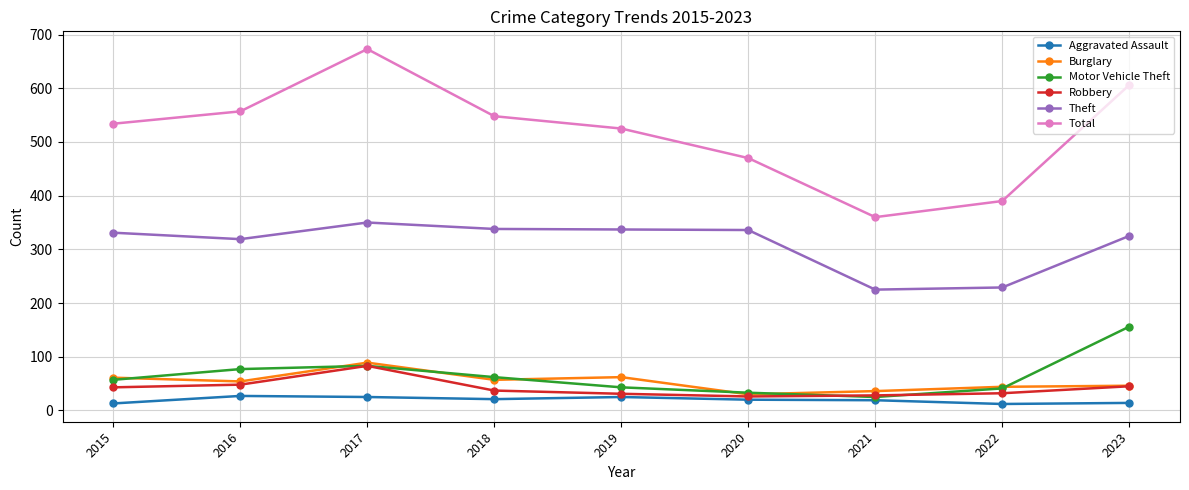

At which category does Motor Vehicle Theft reach its first local valley?

2021